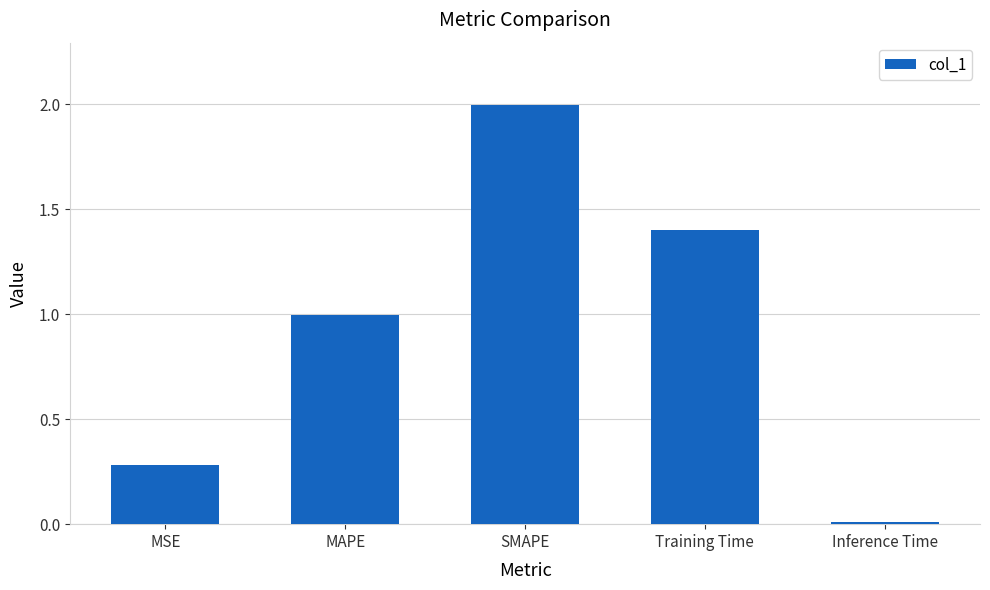

How many series are shown in this chart?

1